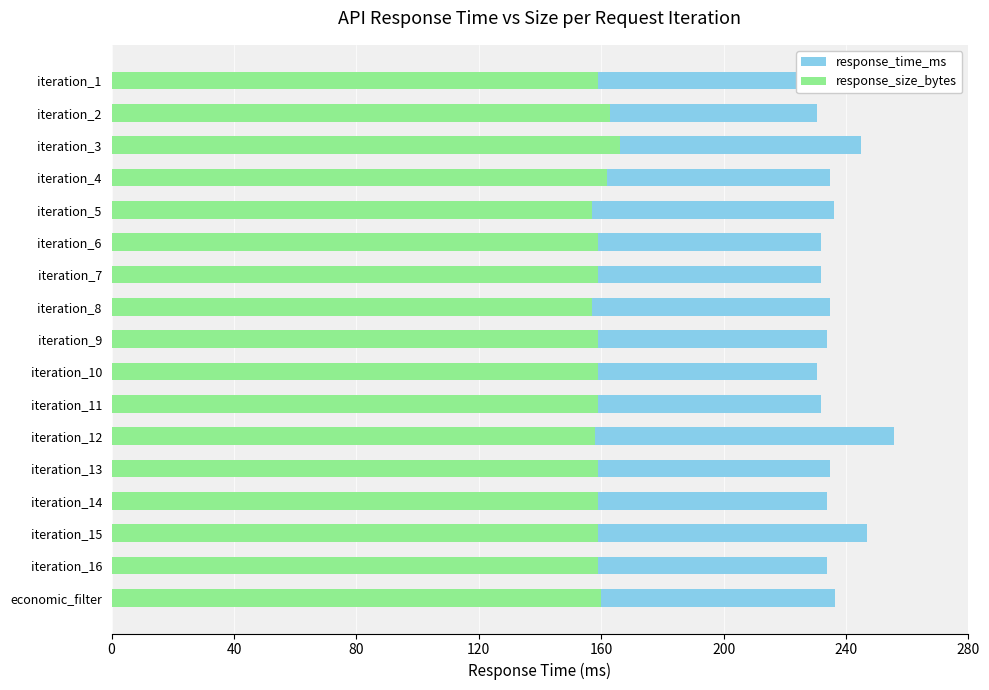

What is the maximum value shown in the chart?

255.6